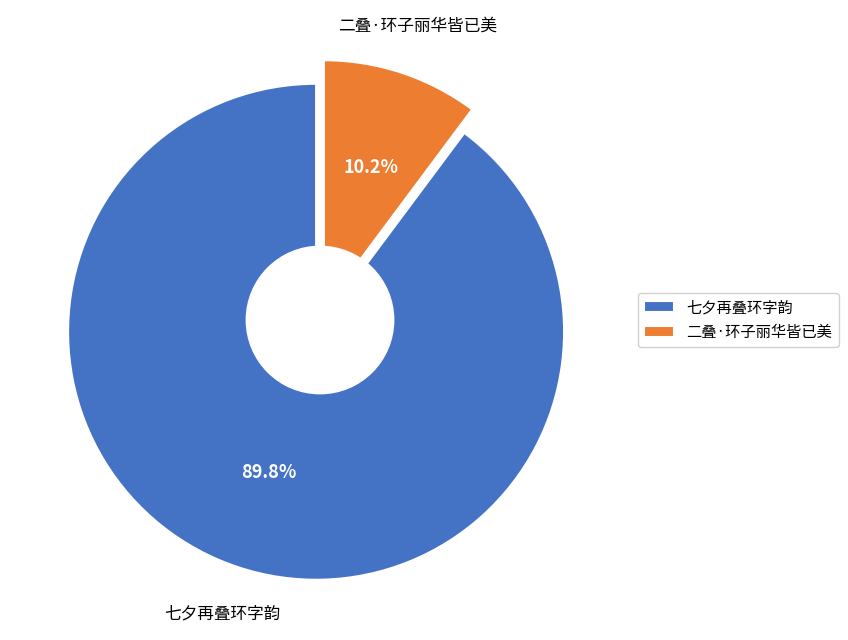

Combined, what portion of the pie is 七夕再叠环字韵 and 二叠·环子丽华皆已美?

100.0%